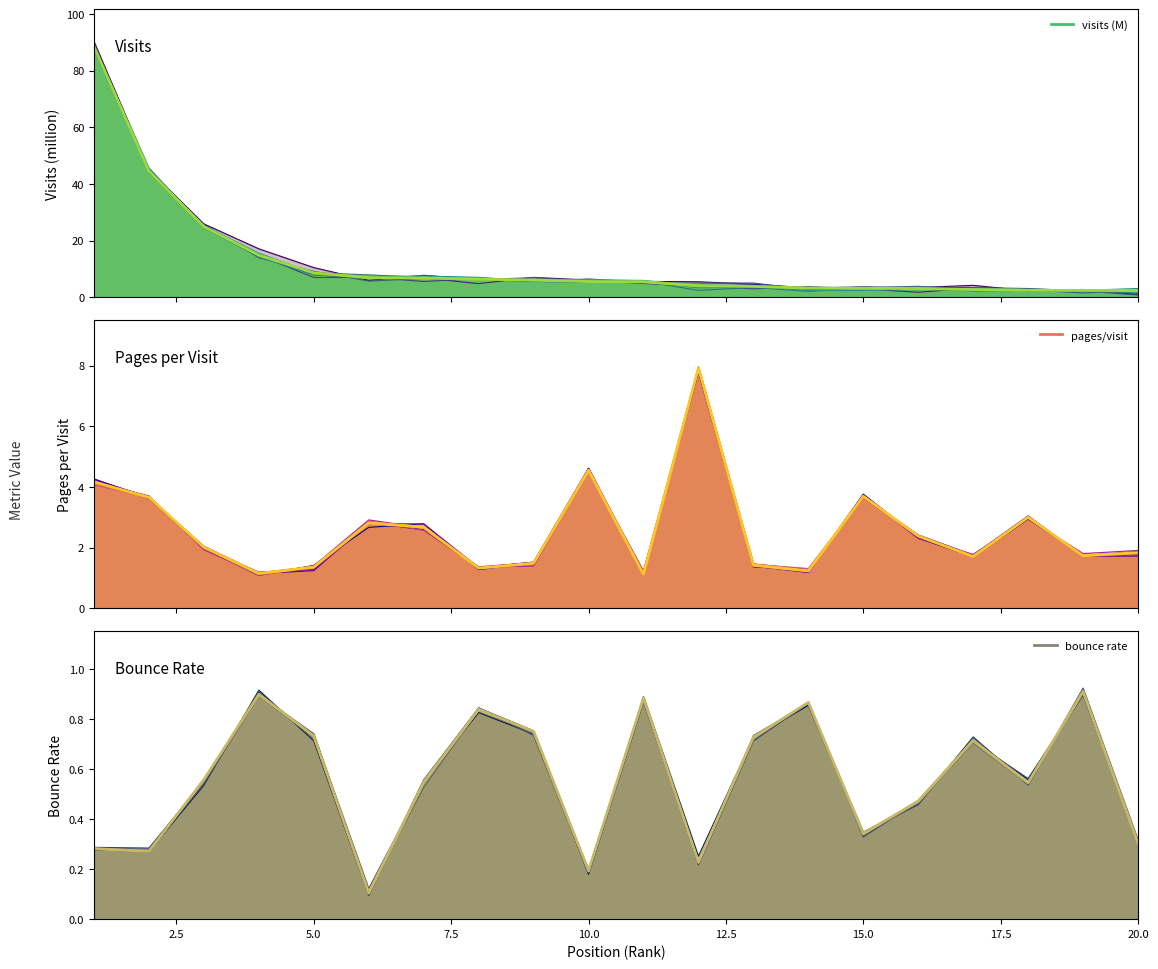

Reading left to right, extract all data points from this chart.

visits: 88.4	44.5	24.9	14.8	8.6	6.9	6.8	6.4	6.1	5.5	5.4	4.0	3.8	3.2	3.1	3.0	2.7	2.4	2.4	2.3
pages_per_visit: 4.2	3.7	2.0	1.1	1.4	2.8	2.7	1.3	1.5	4.5	1.1	7.9	1.4	1.2	3.7	2.4	1.7	3.0	1.7	1.8
bounce_rate: 0.3	0.3	0.6	0.9	0.7	0.1	0.5	0.8	0.8	0.2	0.9	0.2	0.7	0.9	0.3	0.5	0.7	0.5	0.9	0.3